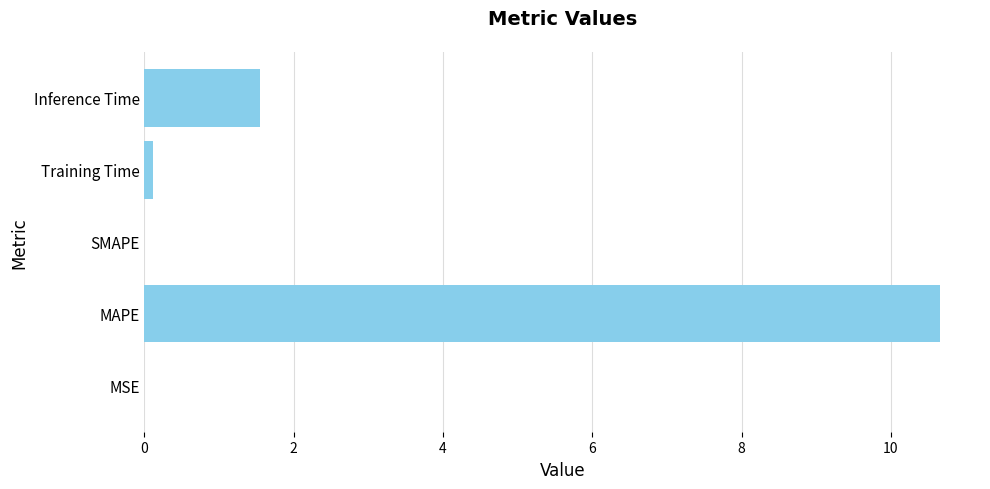

Count the number of categories in the chart.

5